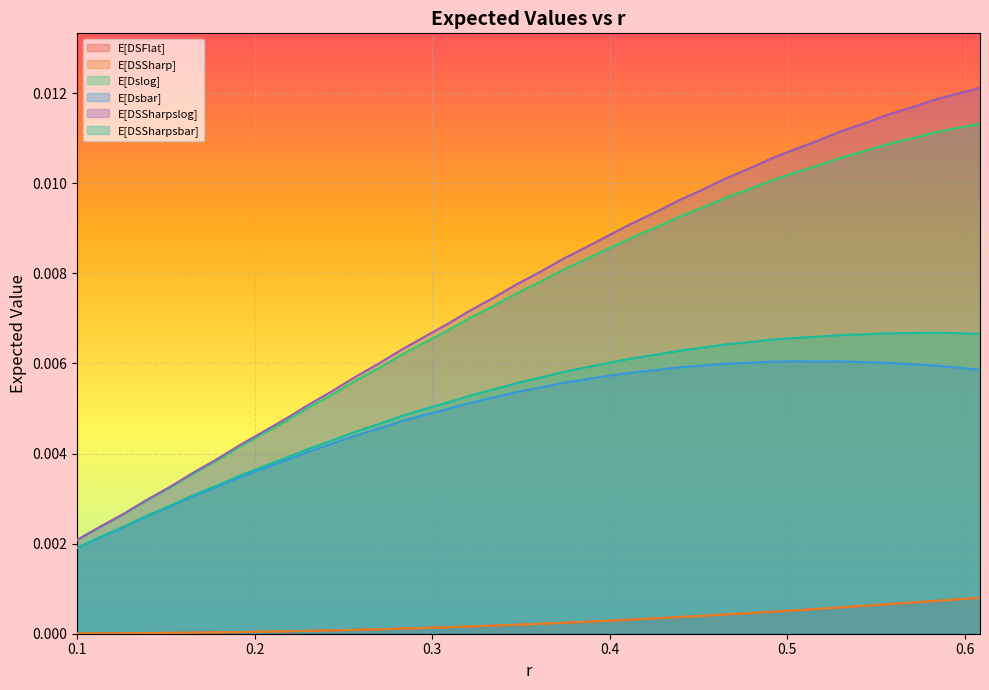

Which series changed the most between 0.1130434782608692 and 0.2304347826086953?

E[DSSharpslog]